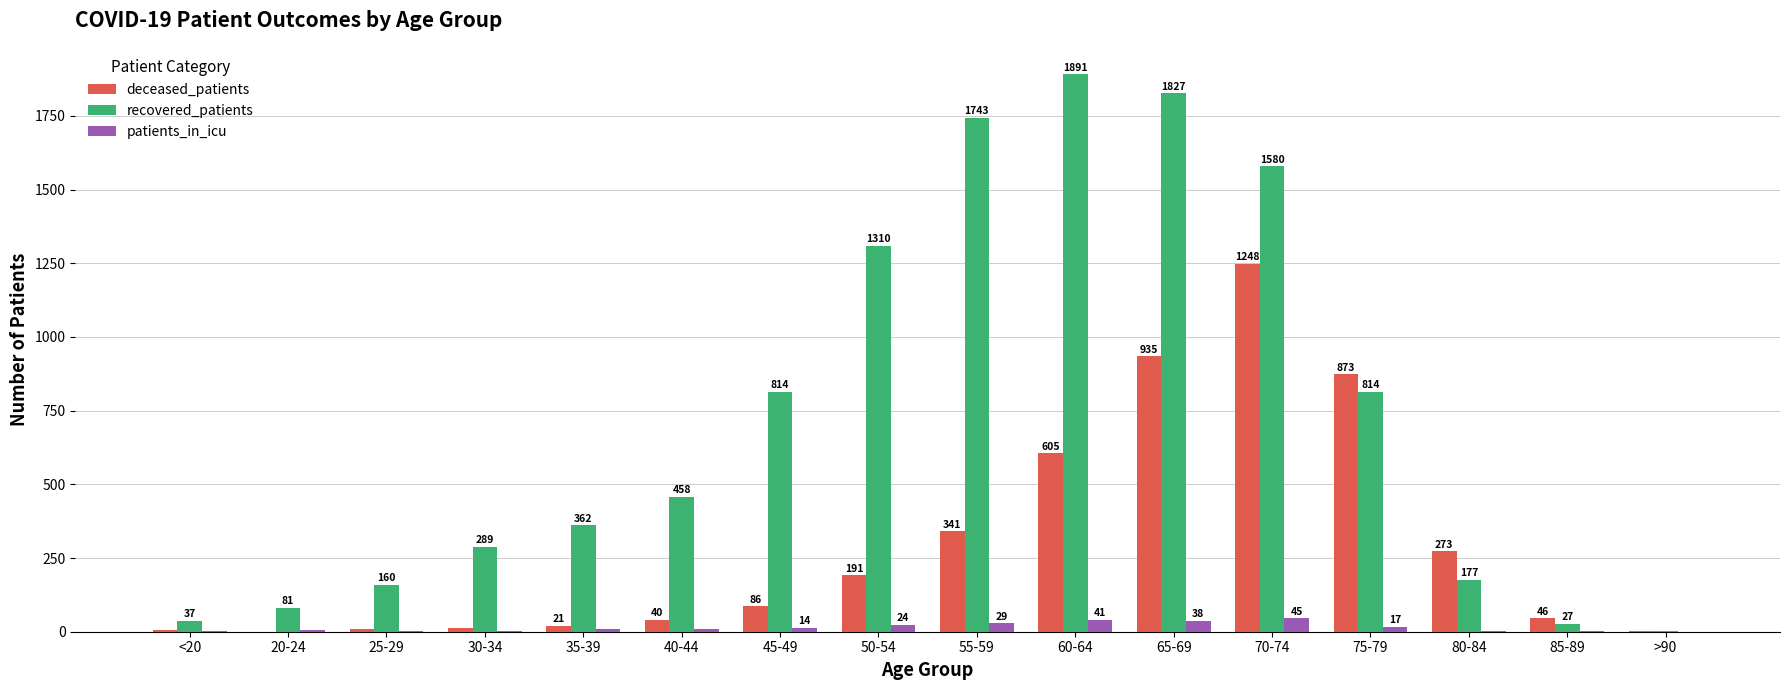

Which series has the largest total across all categories?

recovered_patients